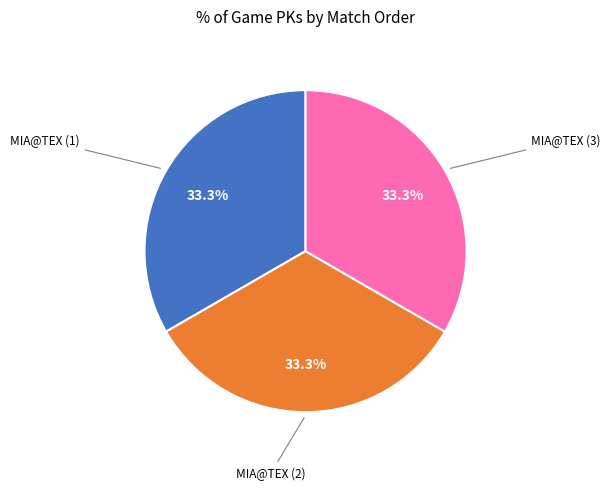

How many slices are in this pie chart?

3